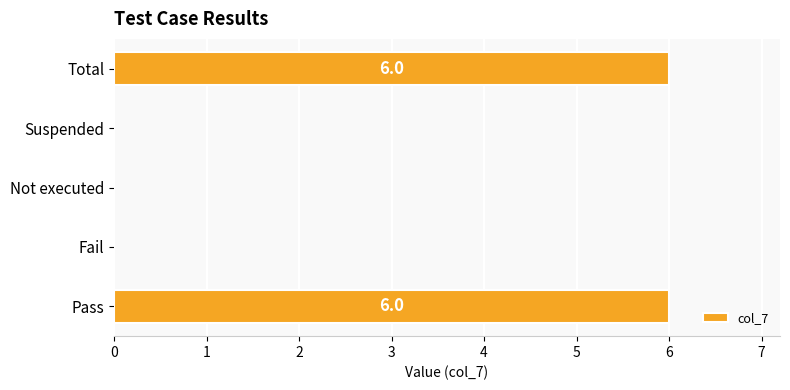

Is it true that the value at Suspended is 0?

True